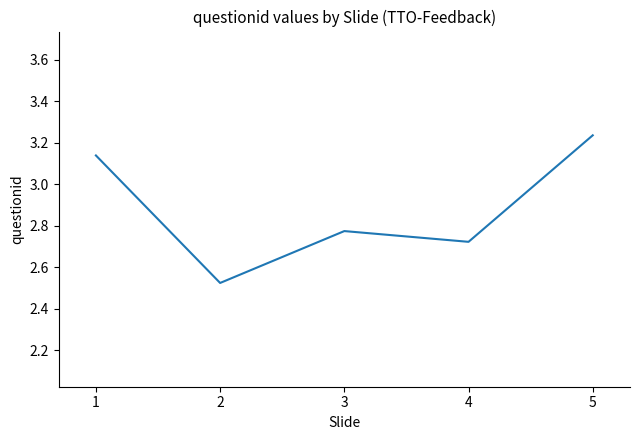

How many values are between 2 and 3?

3